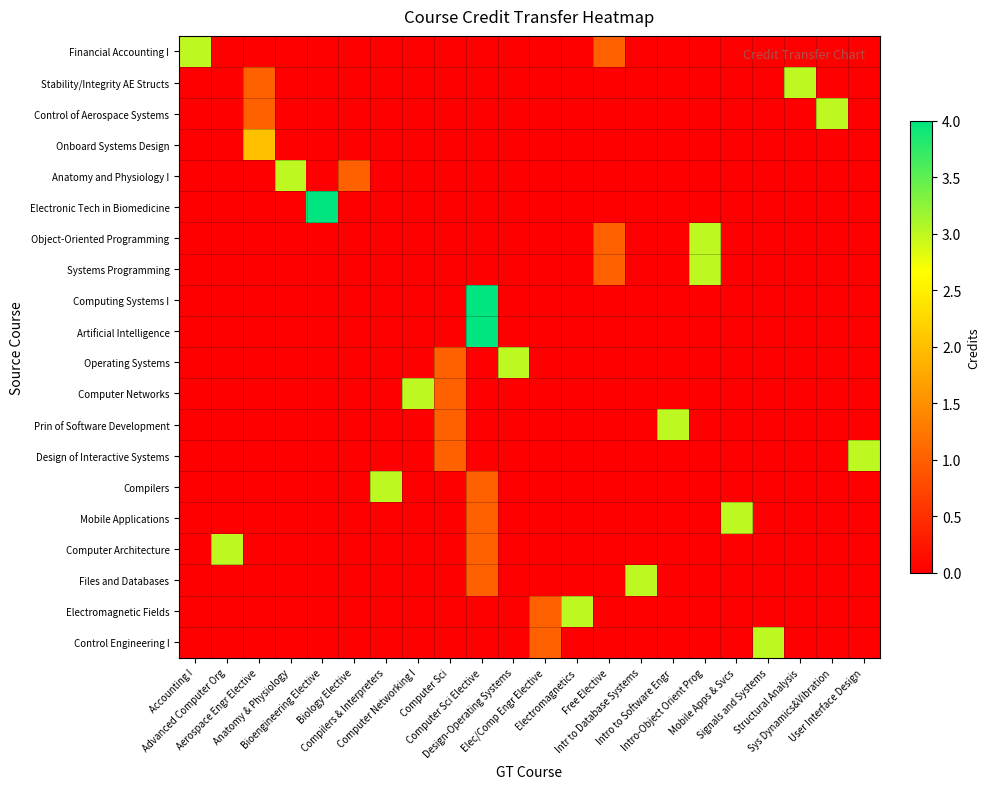

Between Bioengineering Elective and Anatomy & Physiology, which is larger?

Bioengineering Elective